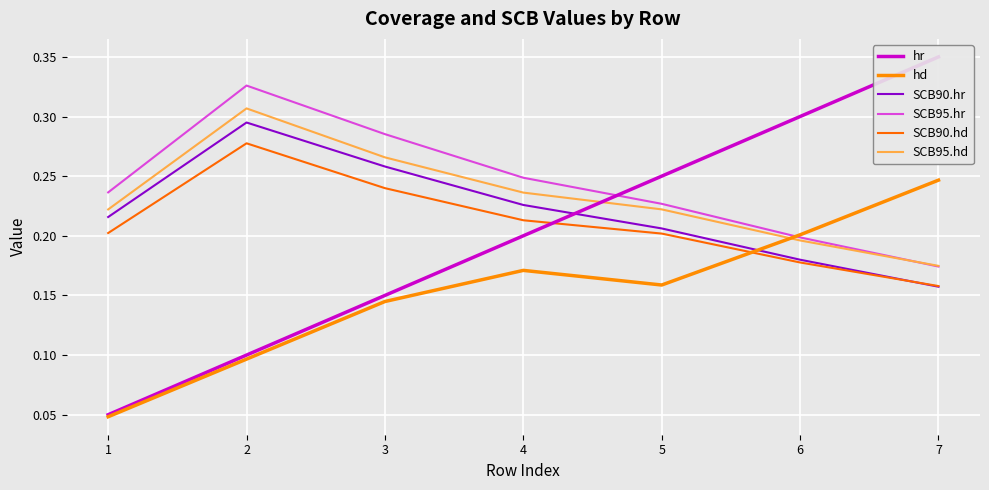

How many categories are shown in the chart?

7